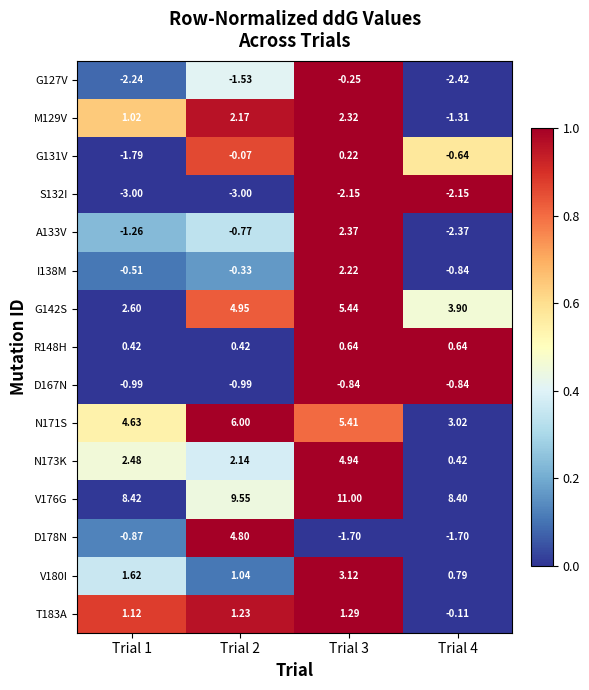

Is the value of G142S at Trial 2 greater than the value of N173K at Trial 1?

Yes